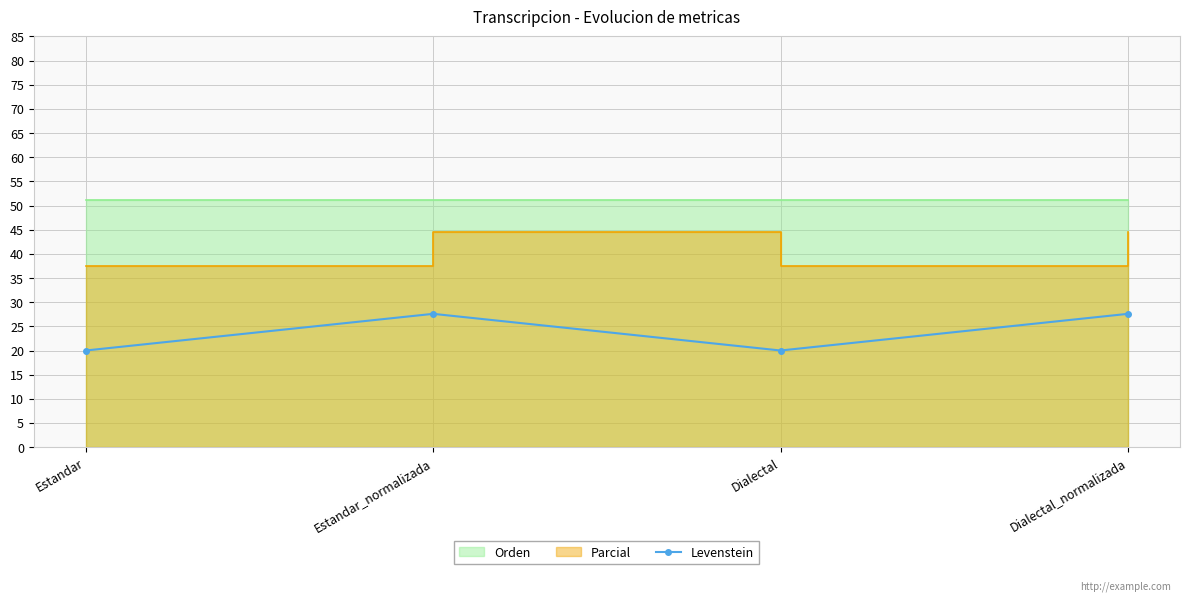

What is the label of the 1st point from the right?

Dialectal_normalizada